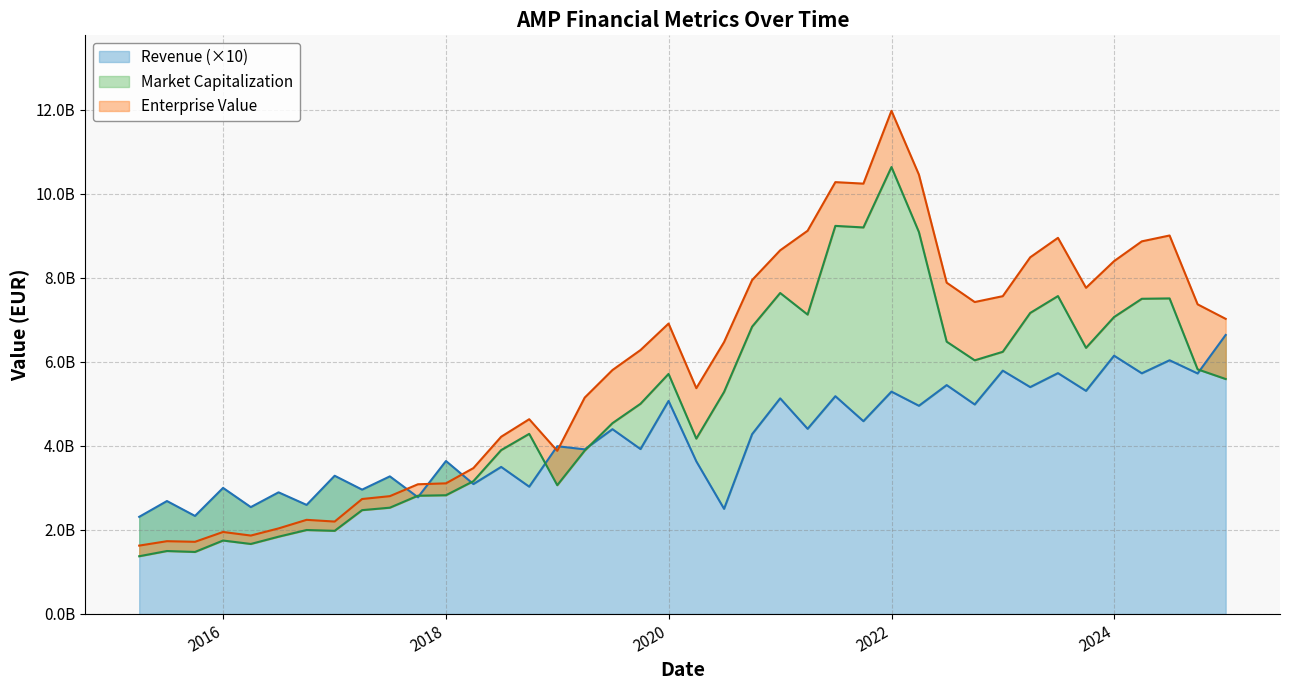

What is the difference between the Revenue values at 2022-12-31 and 2023-09-30?

481350000.0